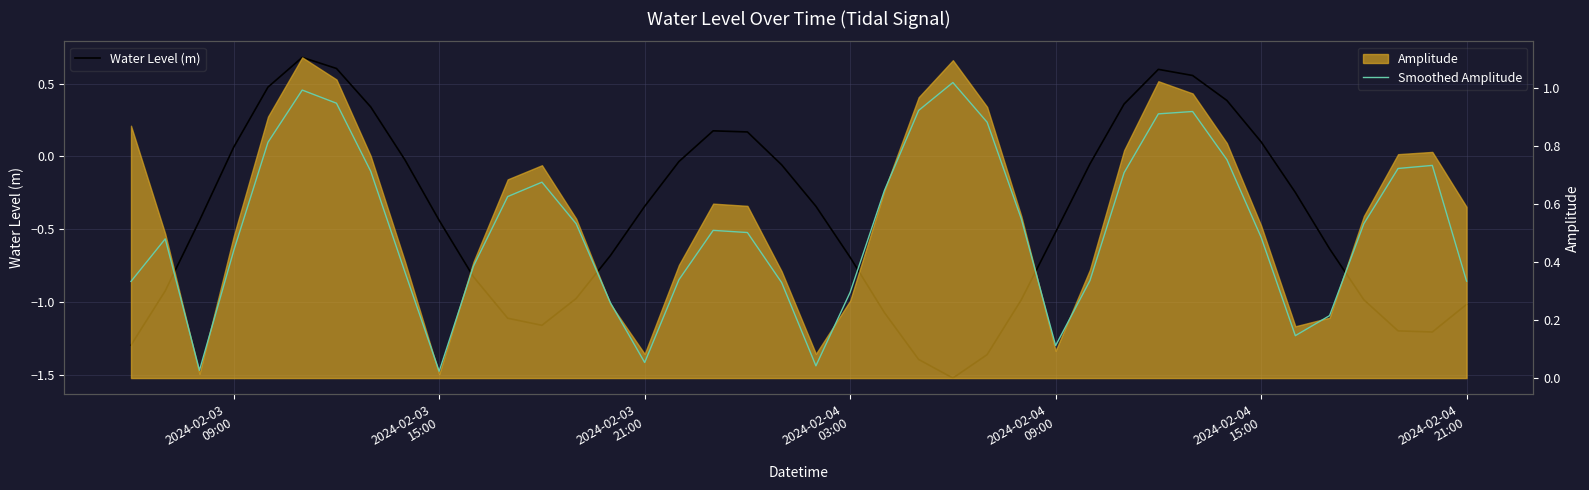

At how many categories does at least one series exceed 0?

40